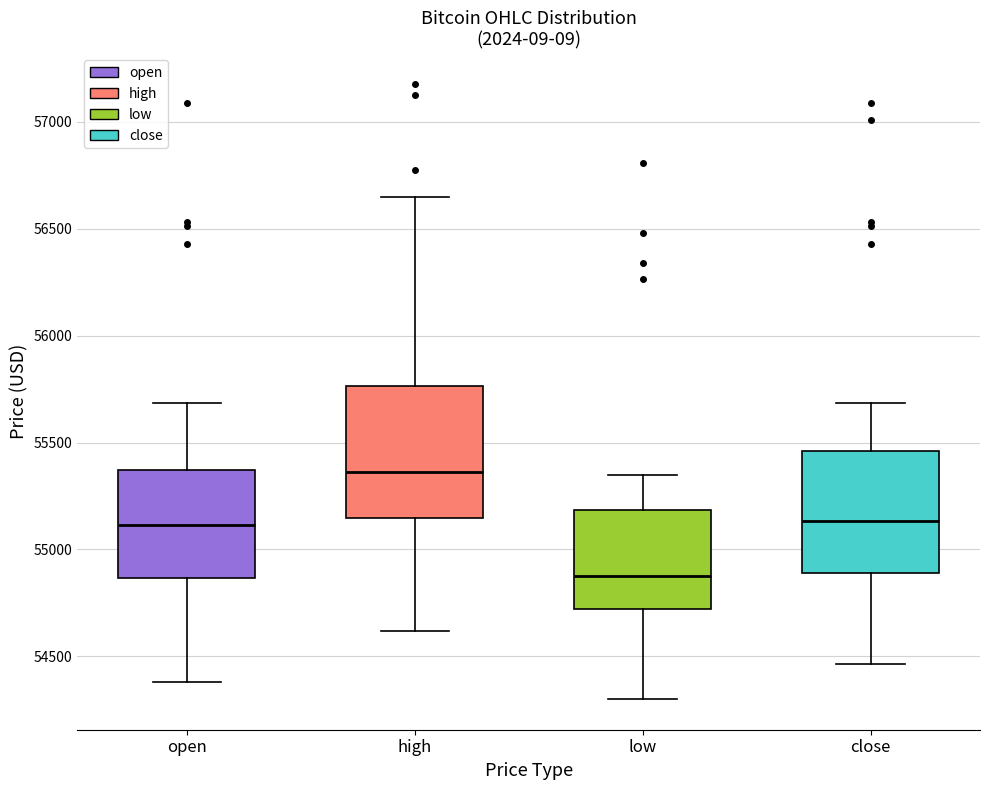

Which box's median line is the lowest?

low